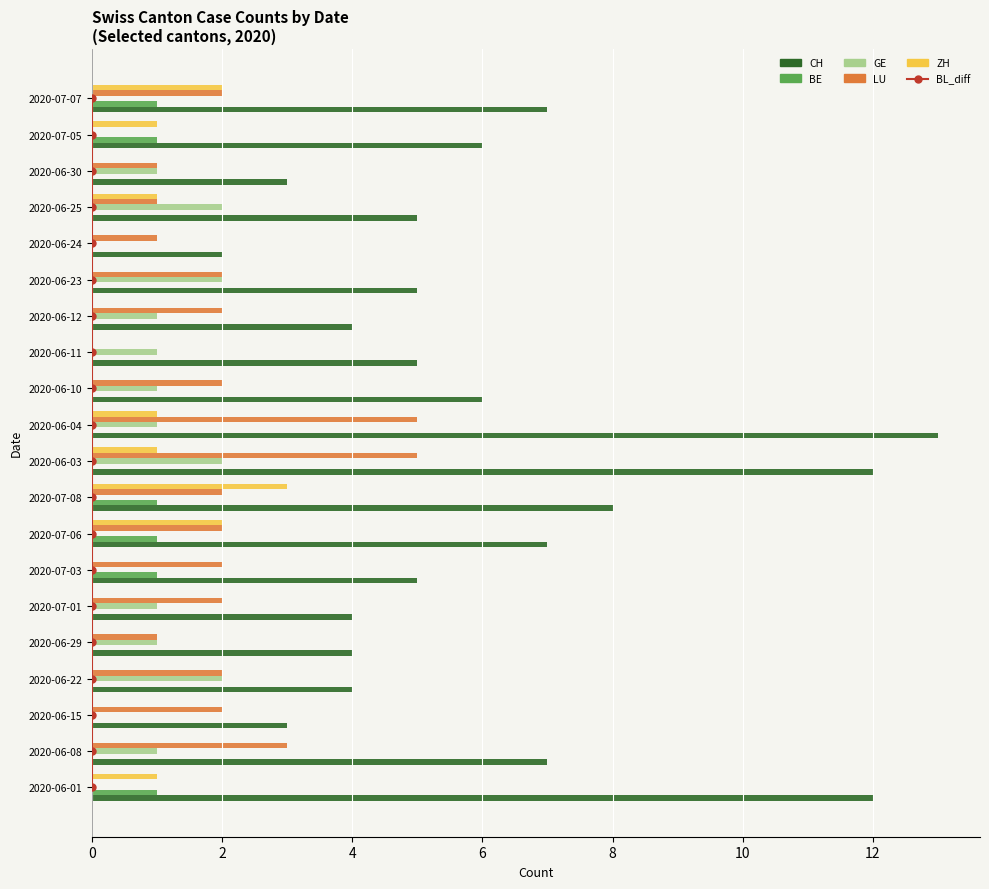

What are all the series names shown in the legend?

BL_diff, CH, BE, GE, LU, ZH